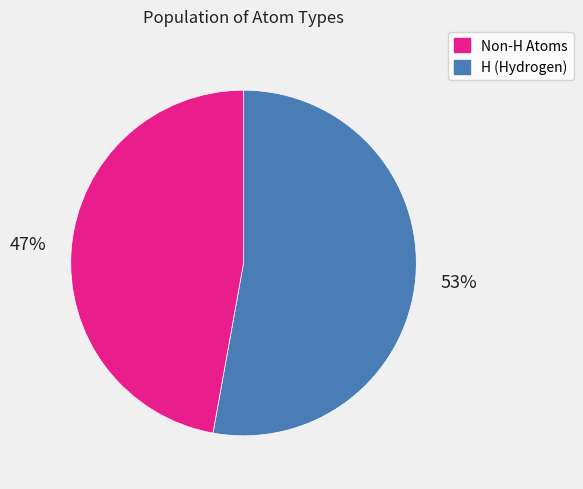

How many segments does this pie chart have?

2